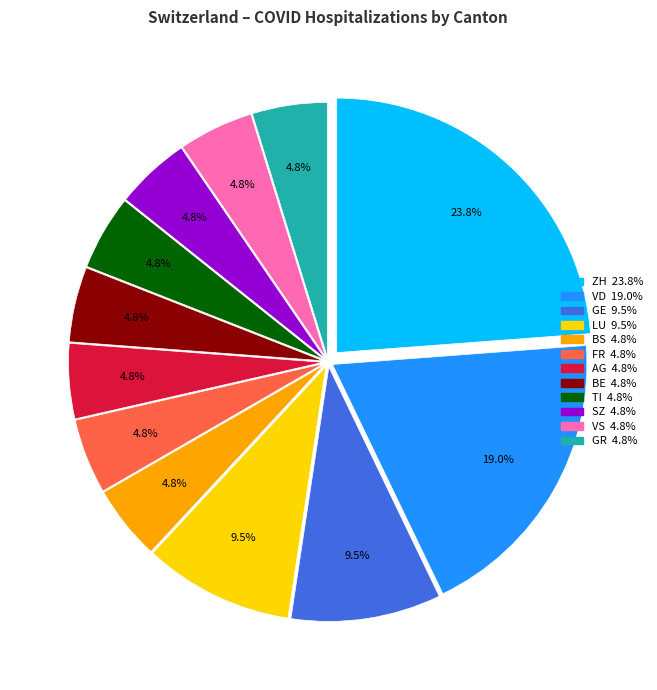

Is there any slice that represents more than half of the pie?

No